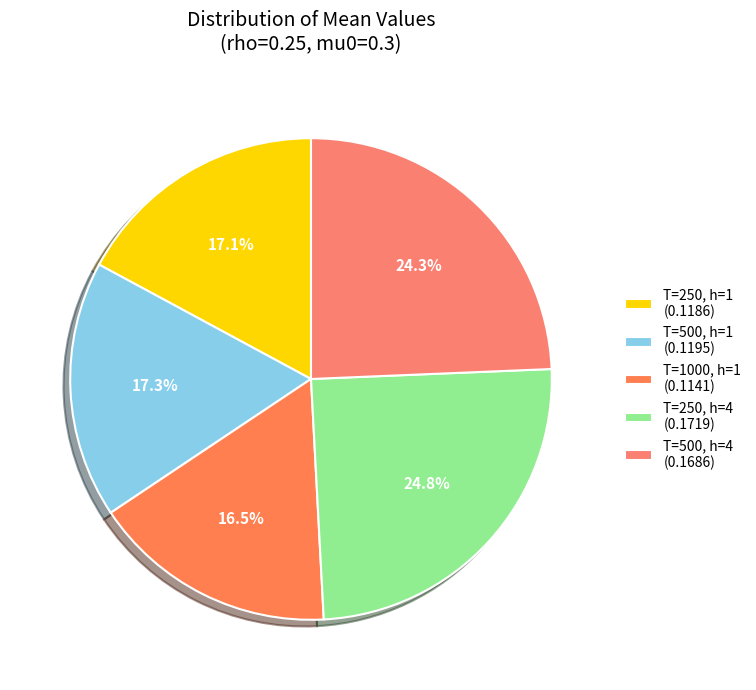

Is it true that T=250, h=1 is 27% of the pie?

False